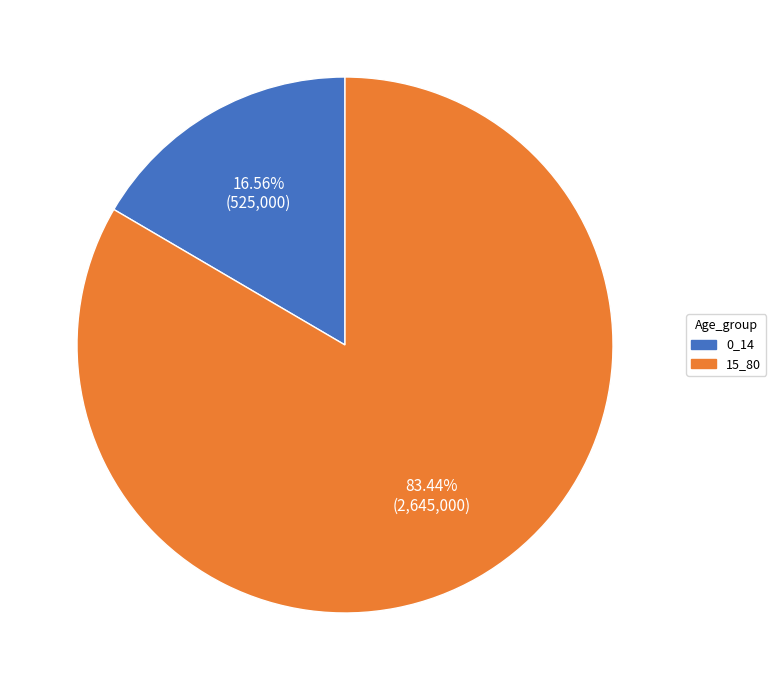

Between 0_14 and 15_80, which is larger?

15_80